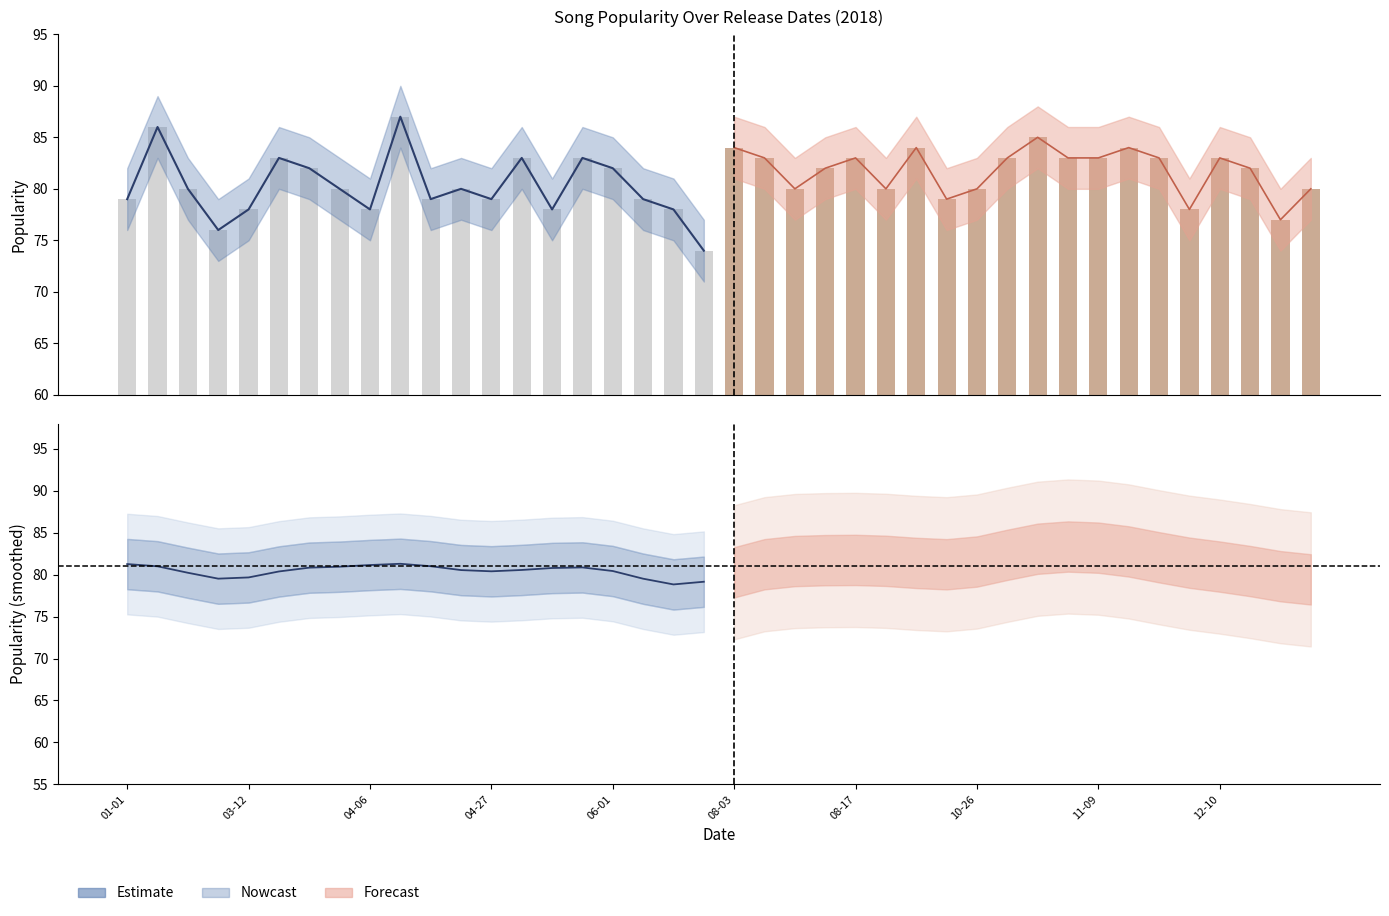

Does the chart contain any negative values?

No